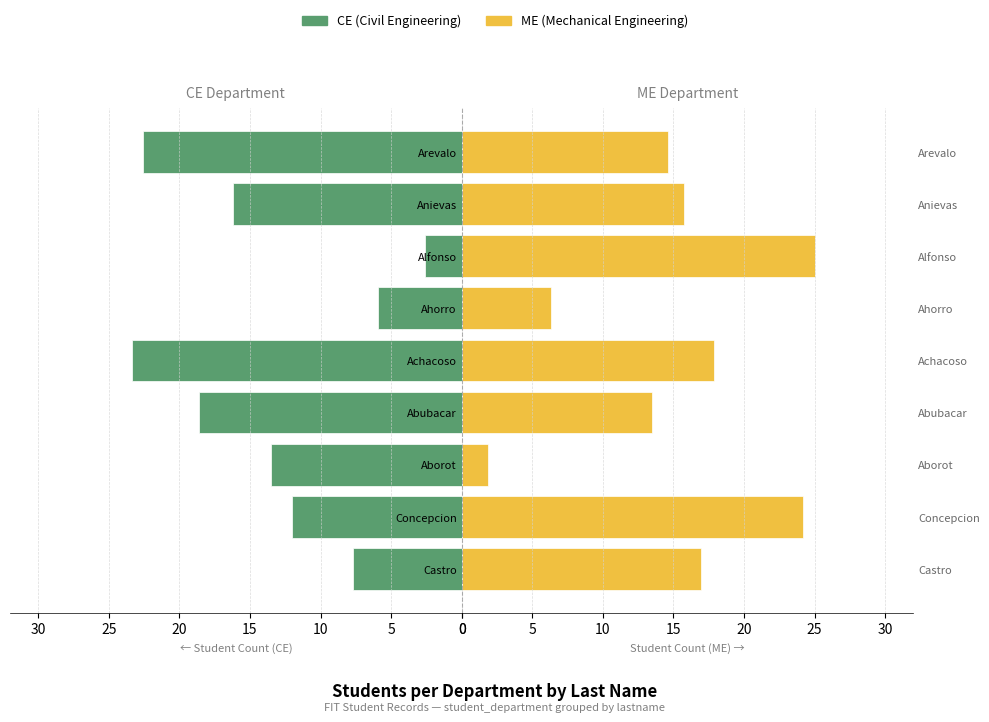

What is the lowest value of the CE series?

2.6